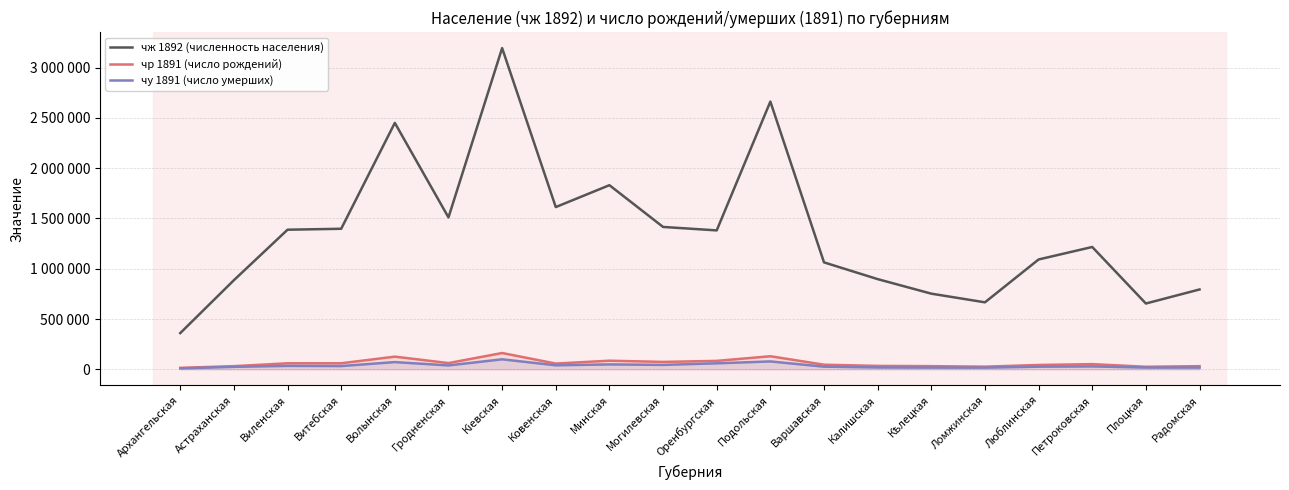

At which label does чу 1891 (число умерших) first exceed 32288?

Виленская